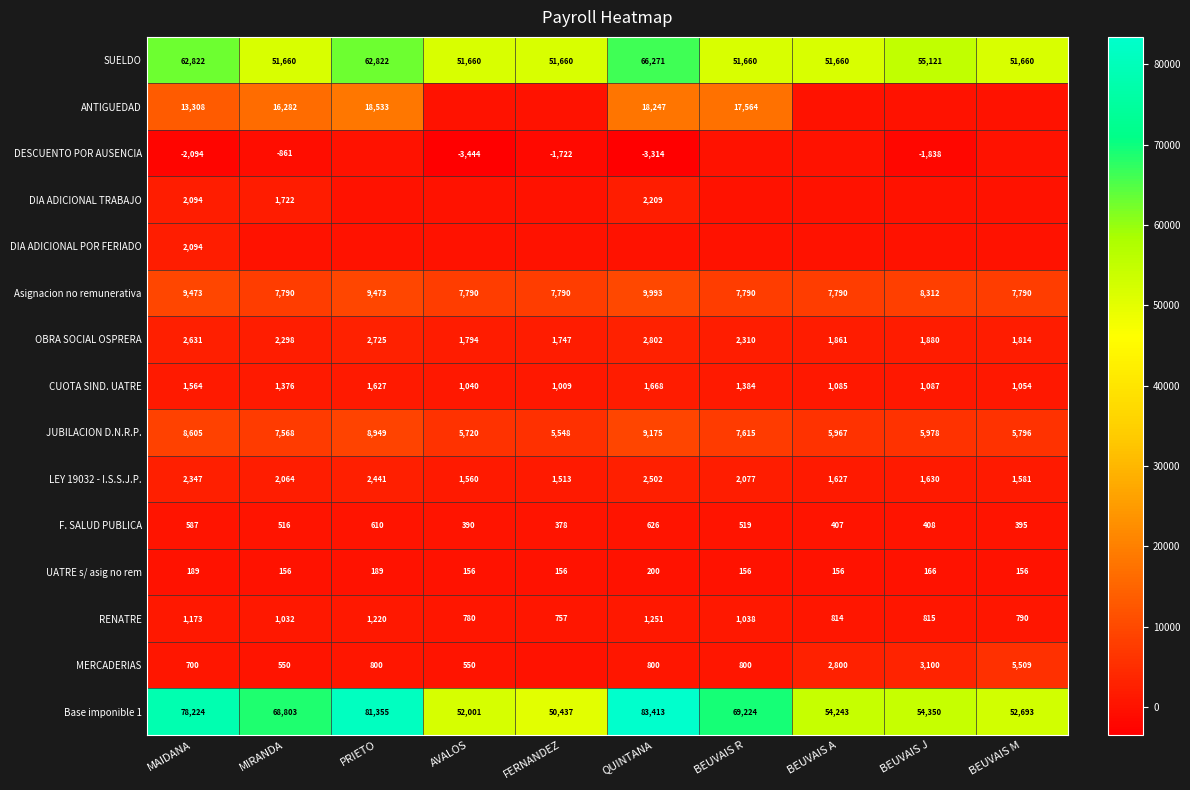

List the labels in order of CUOTA SIND. UATRE value, smallest first.

FERNANDEZ, AVALOS, BEUVAIS M, BEUVAIS A, BEUVAIS J, MIRANDA, BEUVAIS R, MAIDANA, PRIETO, QUINTANA